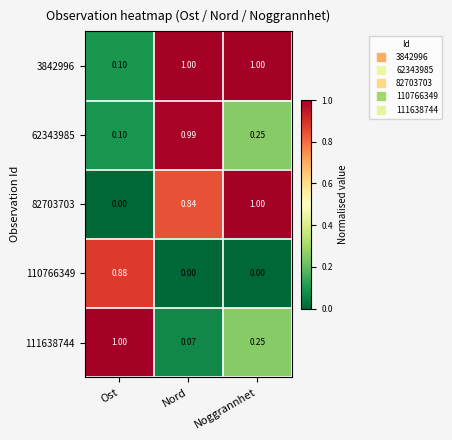

Rank the categories by 82703703 value from highest to lowest.

Noggrannhet, Nord, Ost